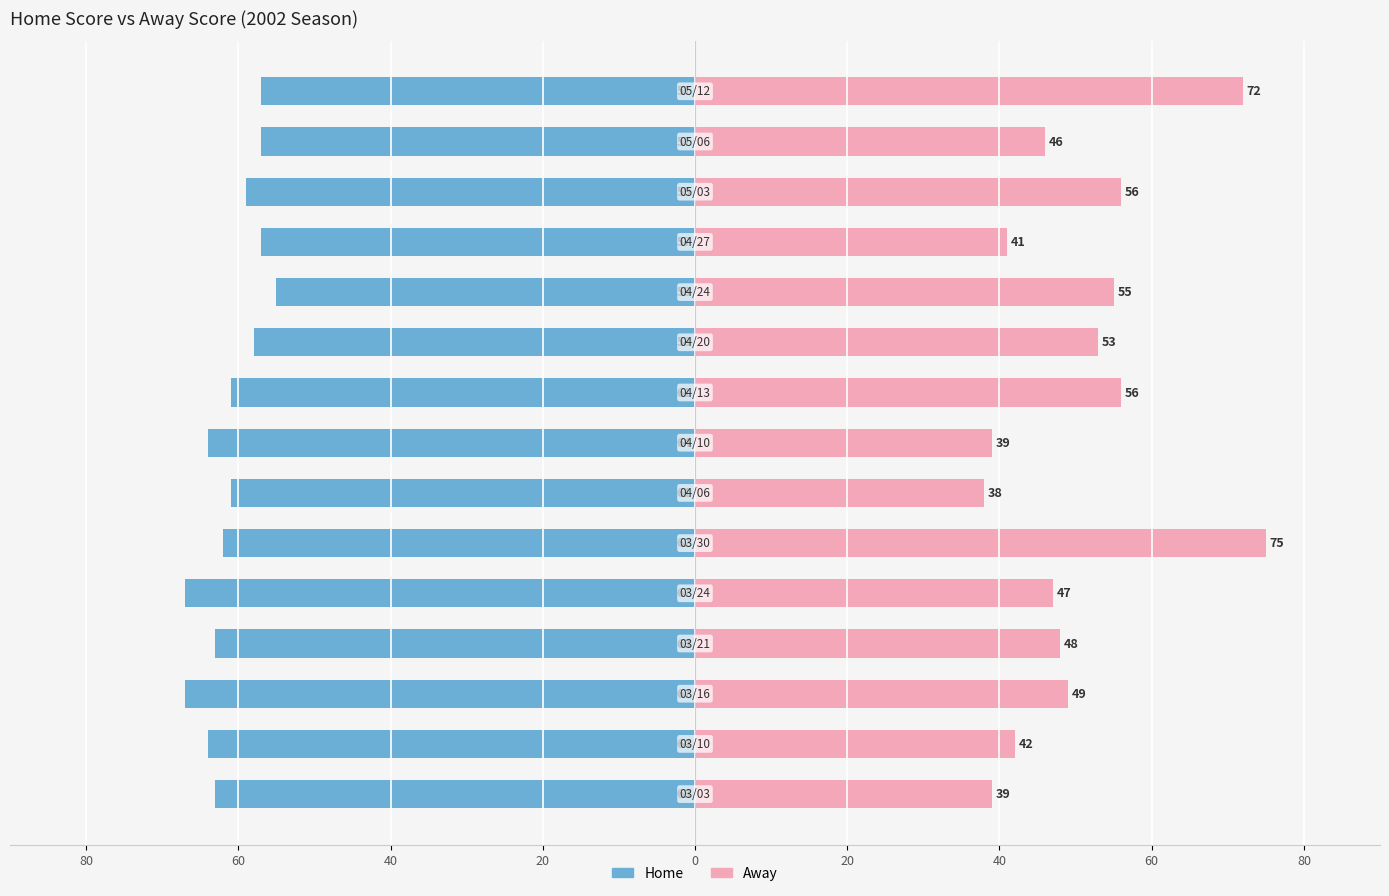

What are all the series names shown in the legend?

Home, Away